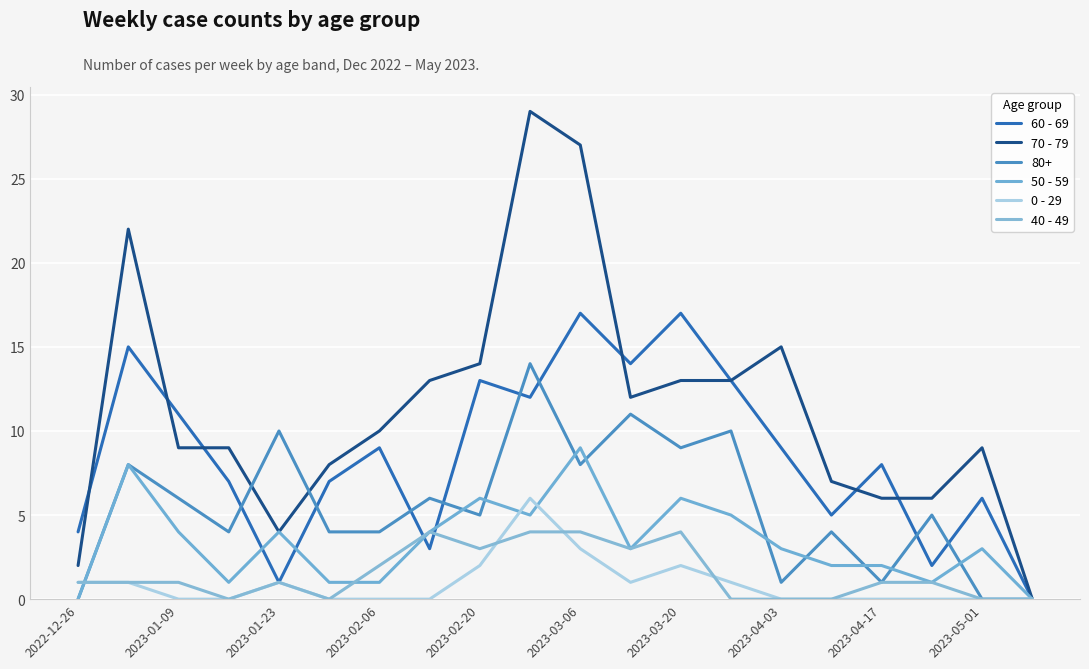

What is the highest value of the 70 - 79 series?

29